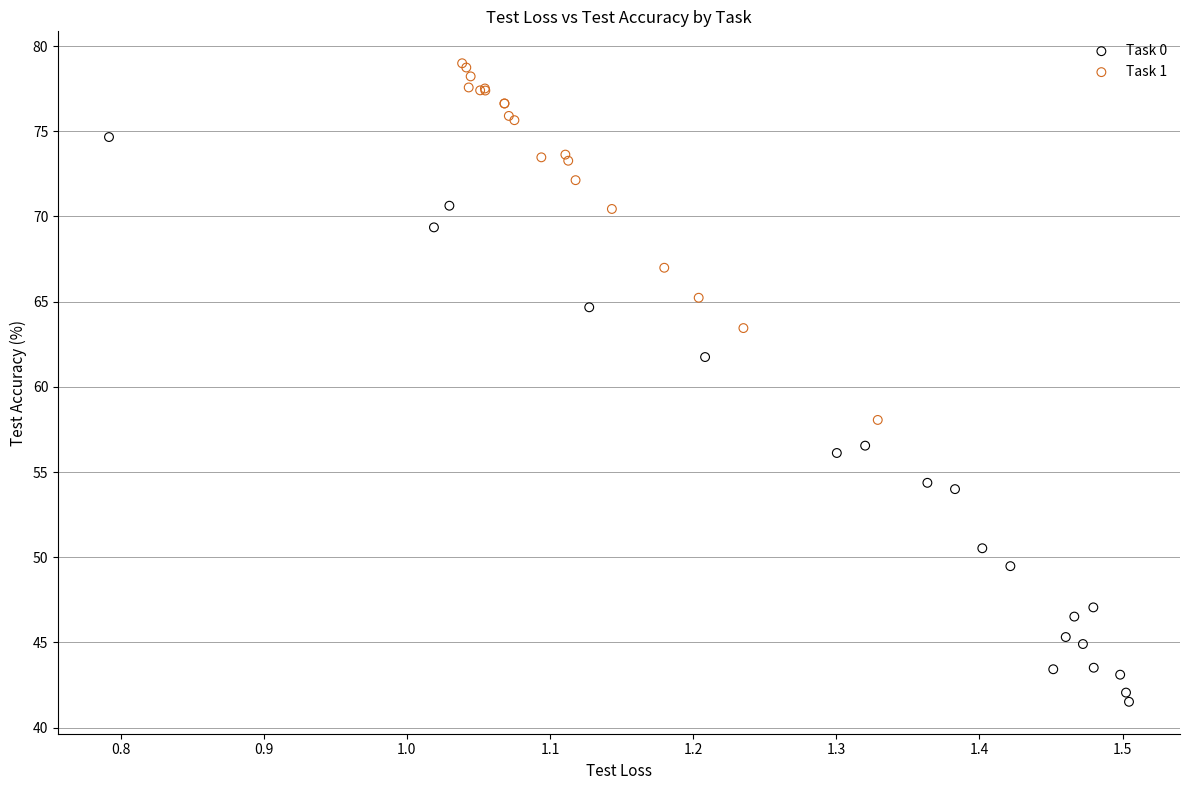

Which series has the widest spread of Y values?

Task 0